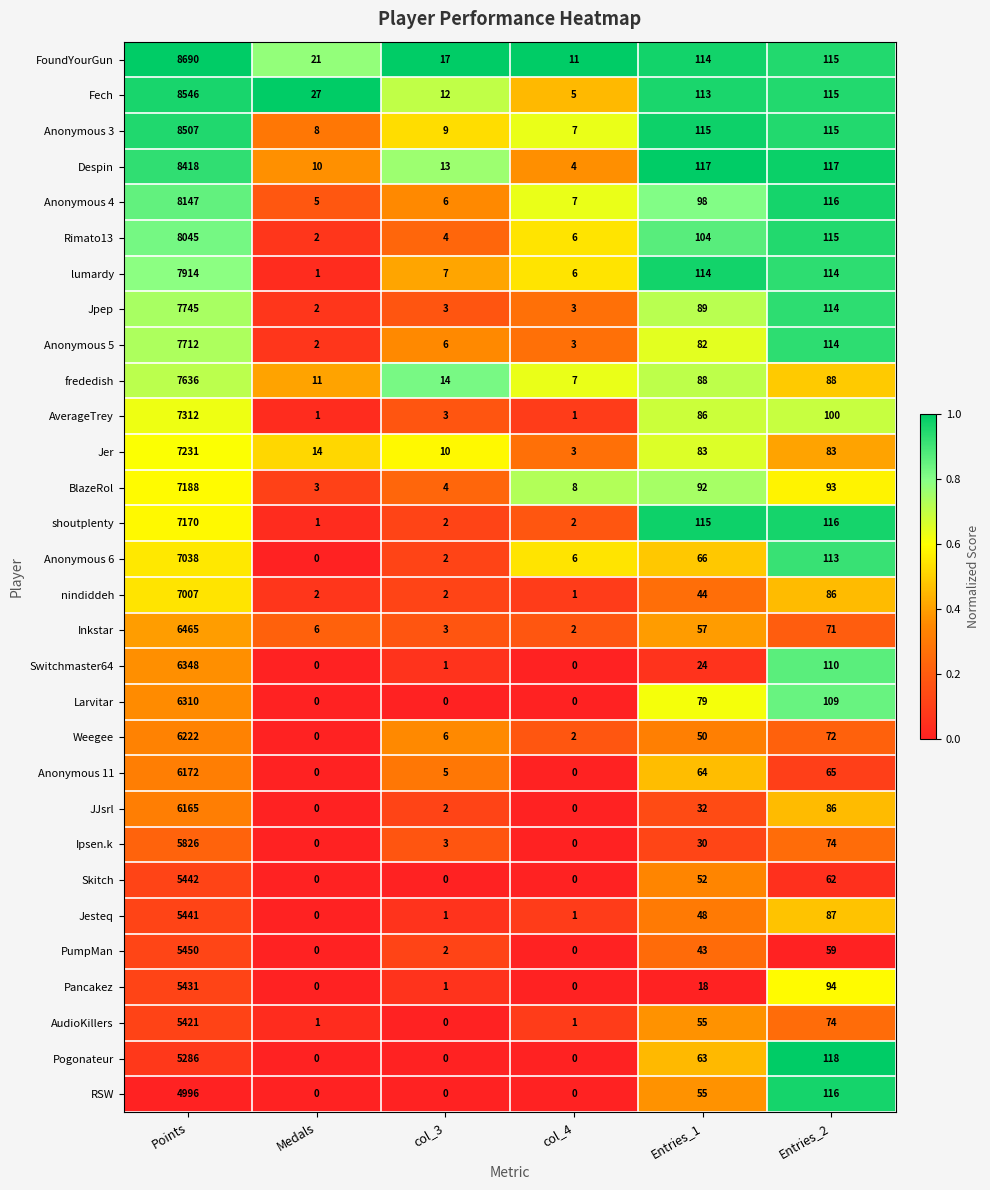

What is the sum of the Despin values at col_4 and Points?

8422